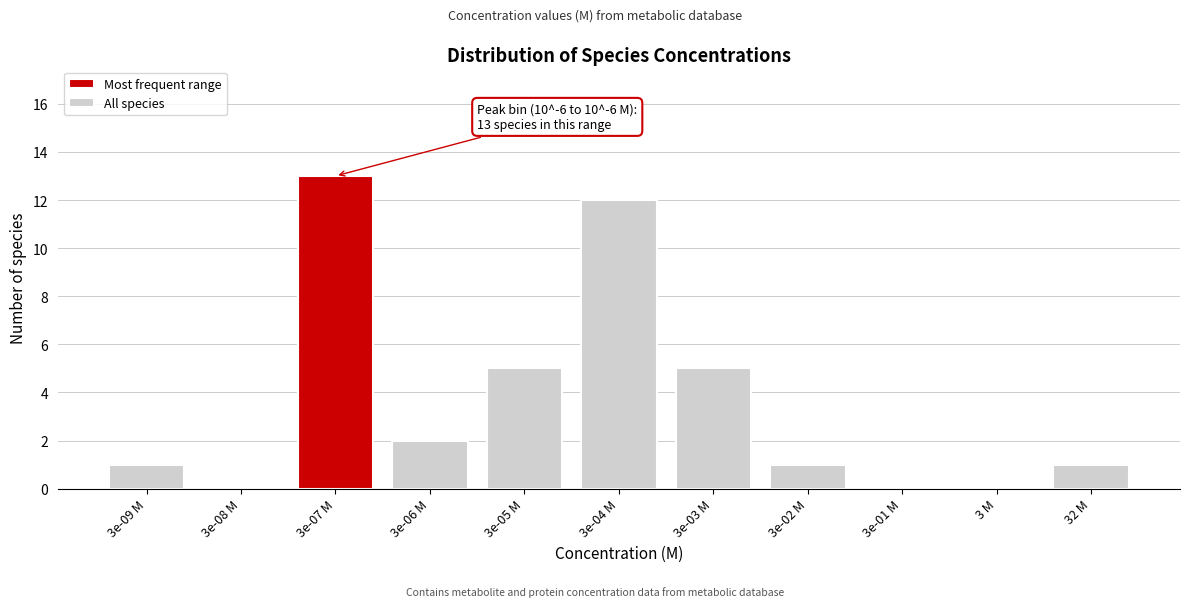

Reading right to left, list all the values displayed in this chart.

32 M=1	3 M=0	3e-01 M=0	3e-02 M=1	3e-03 M=5	3e-04 M=12	3e-05 M=5	3e-06 M=2	3e-07 M=13	3e-08 M=0	3e-09 M=1